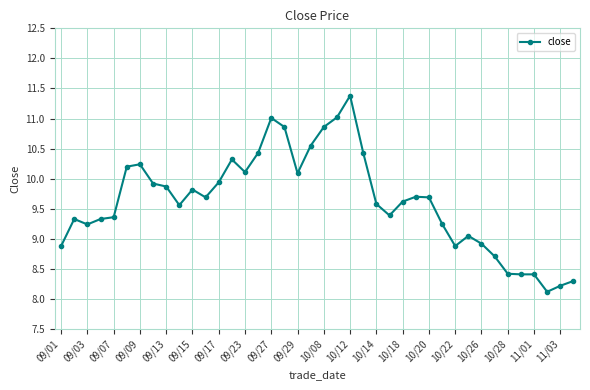

True or false: there are more than 0 points higher than both neighbors.

True